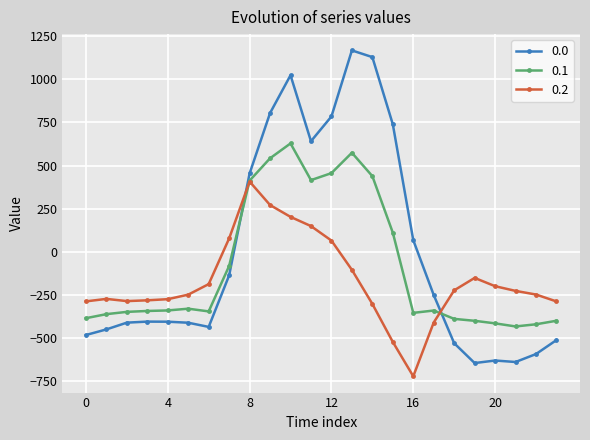

List the series in order of their overall mean, highest first.

0.0, 0.1, 0.2